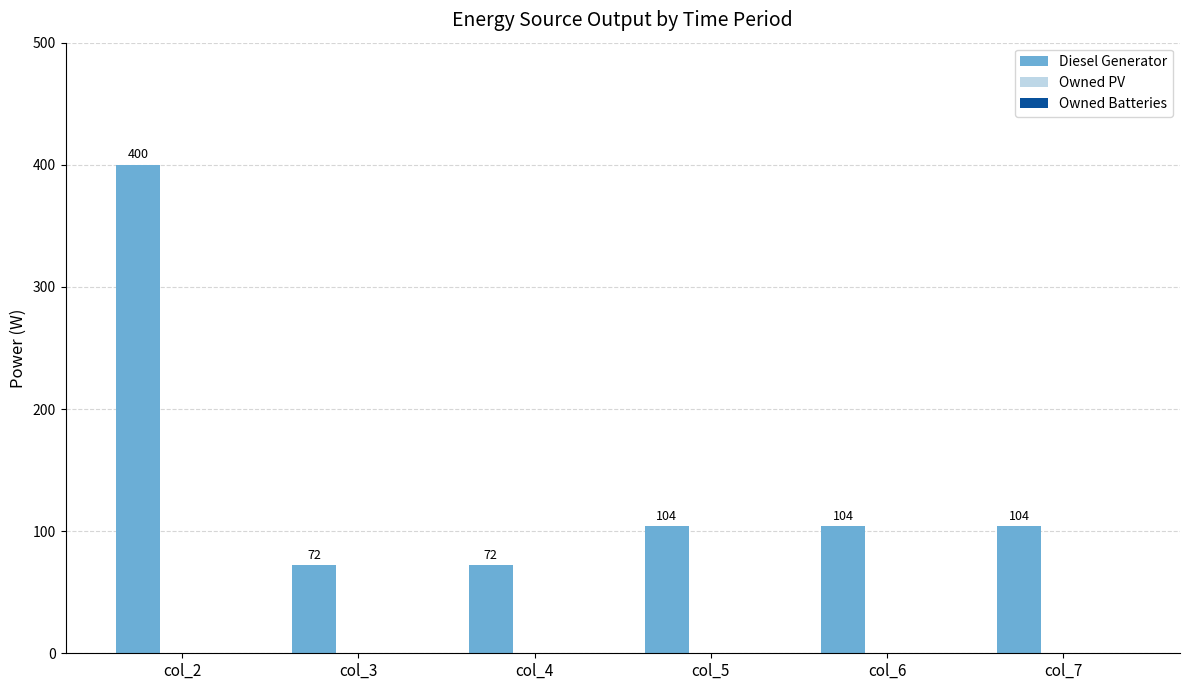

Reading left to right, extract all data points from this chart.

col_2=400	col_3=72	col_4=72	col_5=104	col_6=104	col_7=104